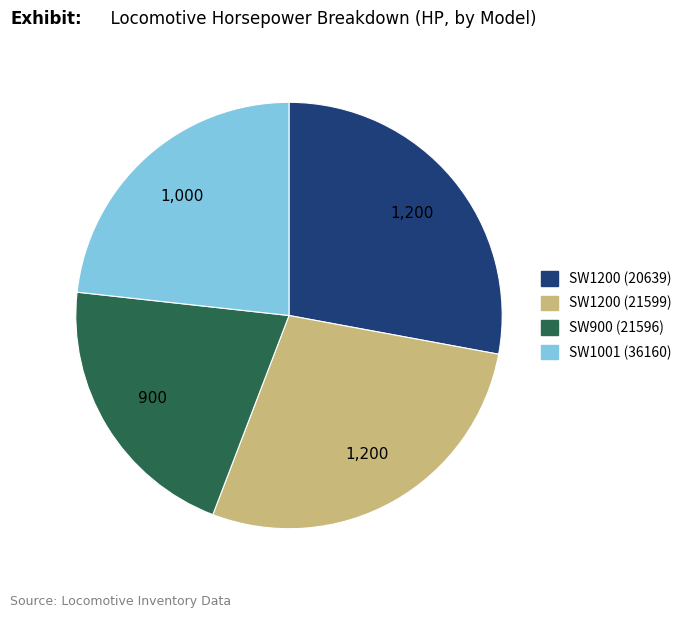

Does SW1200 (20639) account for over 50% of the chart?

No